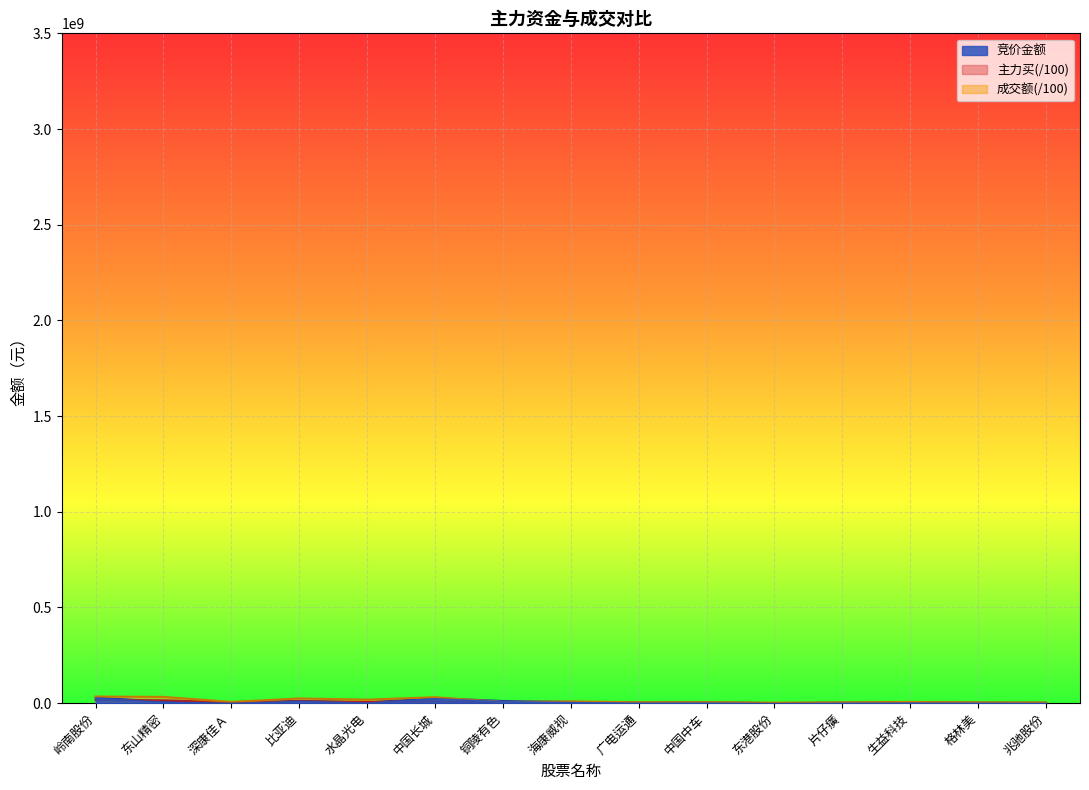

Which has a higher value, 格林美 or 东山精密?

东山精密